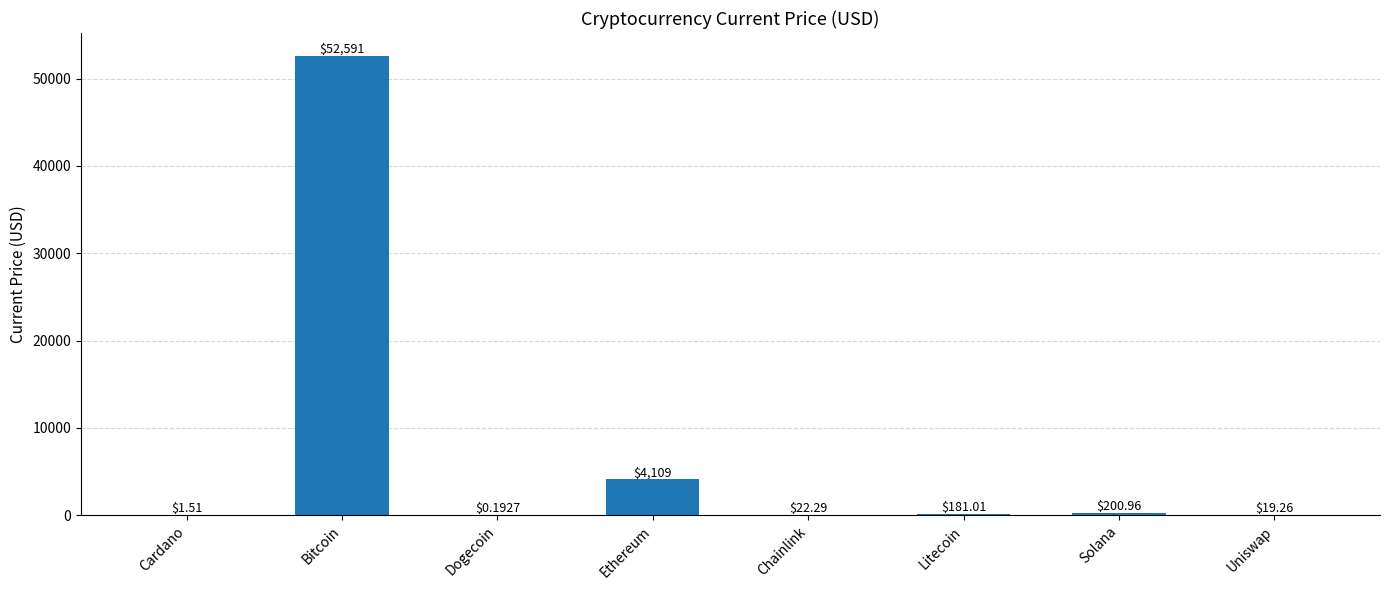

At which label is the value closest to 26295?

Ethereum